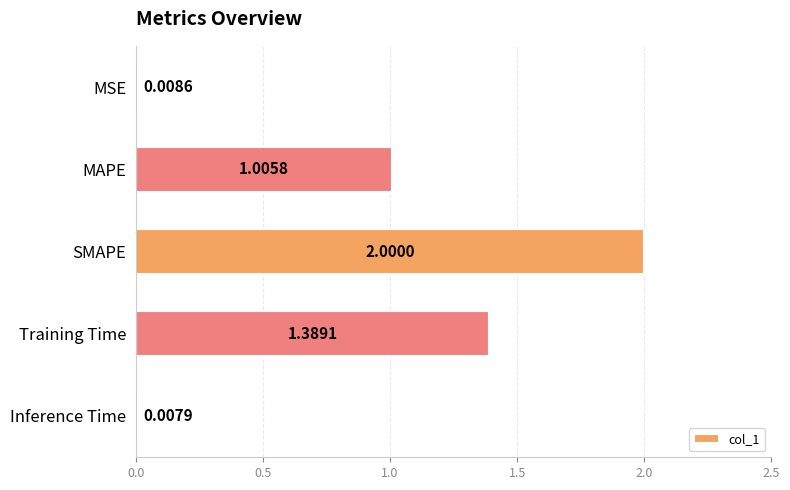

Rank the categories by value from highest to lowest.

SMAPE, Training Time, MAPE, MSE, Inference Time